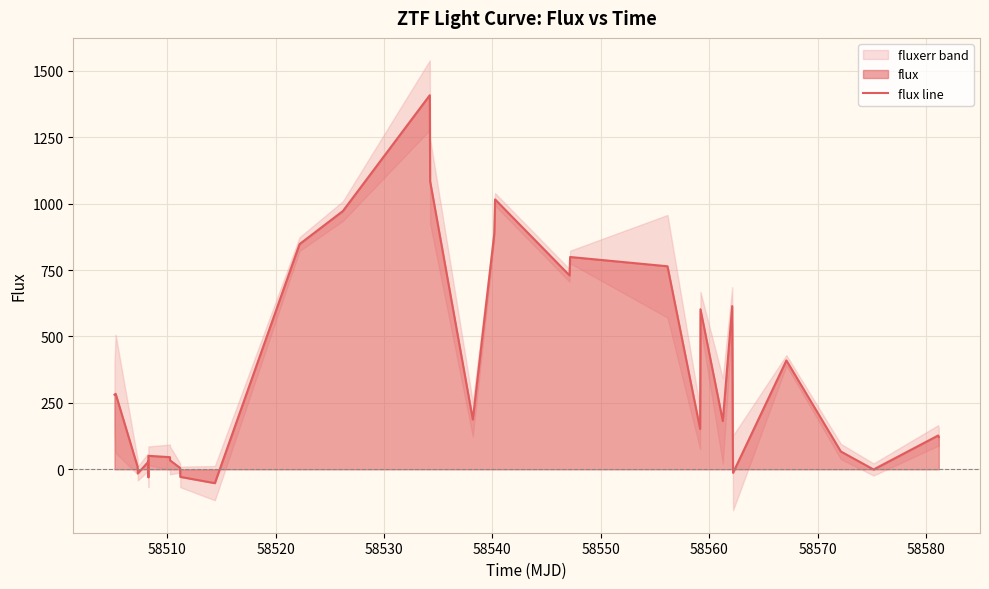

How many points are higher than both their immediate neighbors (excluding endpoints)?

10